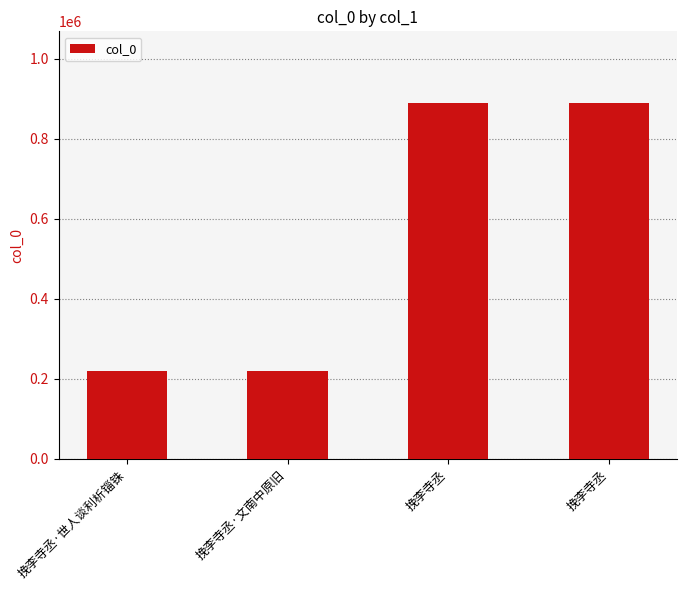

Which has a higher value, 挽李寺丞 or 挽李寺丞·文南中原旧?

挽李寺丞